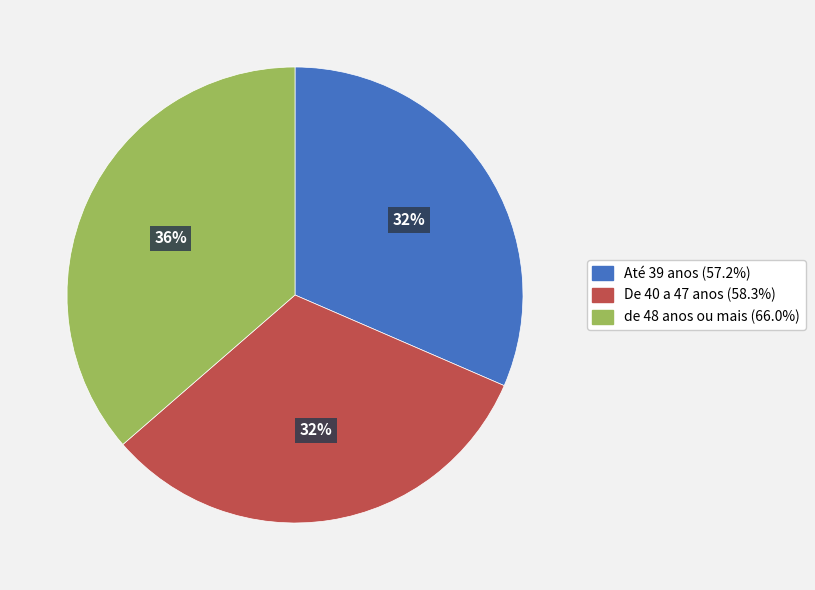

Does De 40 a 47 anos account for over 50% of the chart?

No